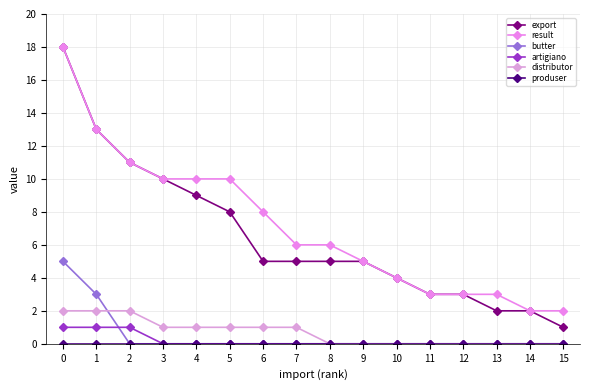

Between 4 and 2, which is larger?

2